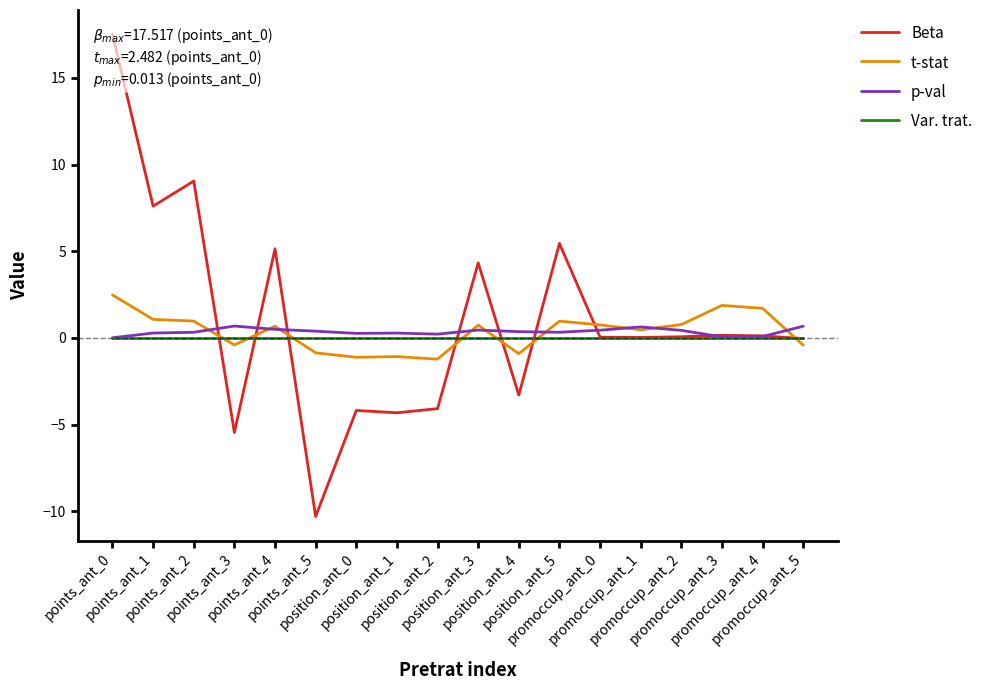

What is the total value across all series at promoccup_ant_2?

1.3